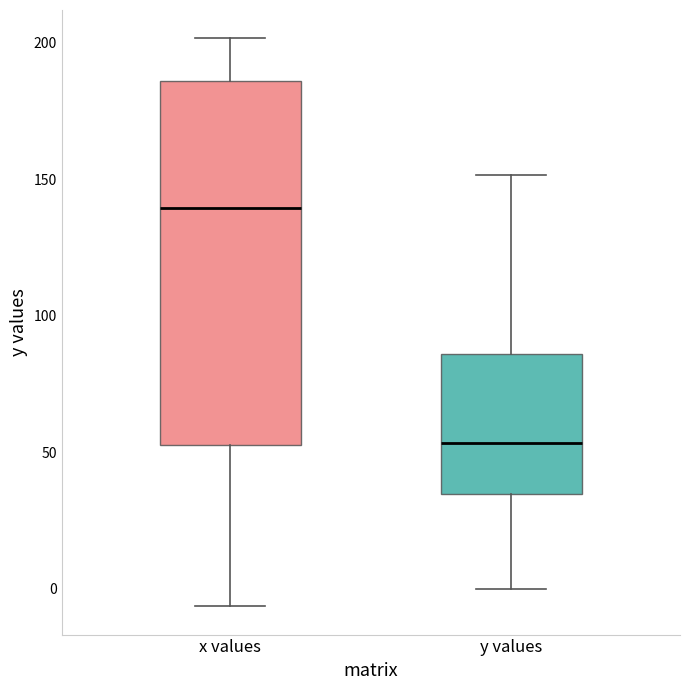

Which box's median line is the highest?

x values